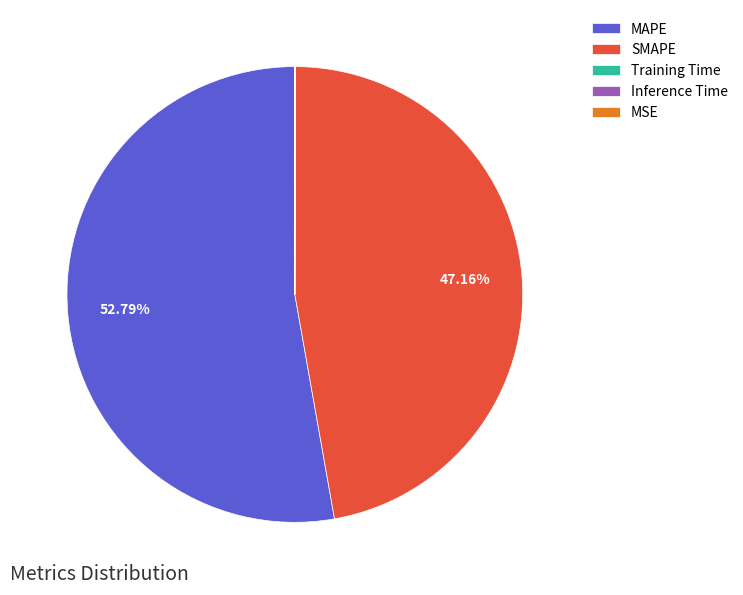

Does any single category account for the majority?

Yes